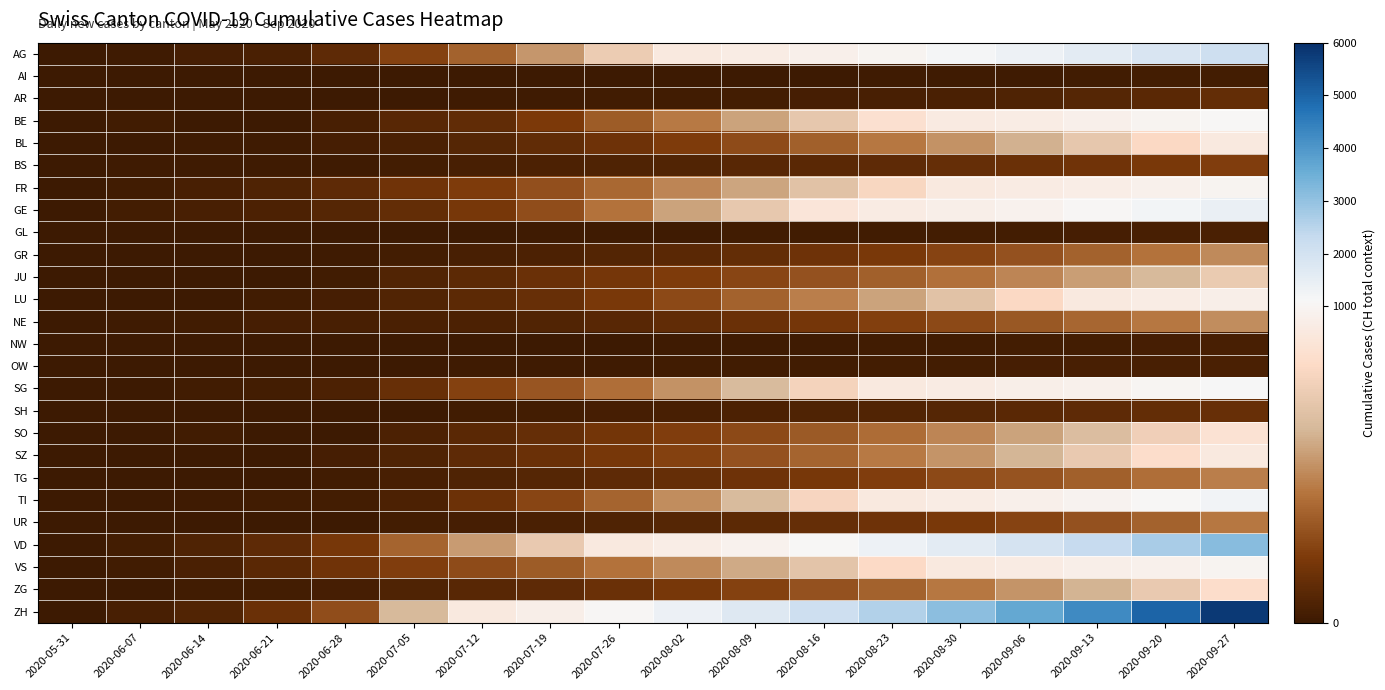

Rank the series at 2020-09-13 from highest to lowest value.

ZH, VD, AG, GE, TI, SG, BE, VS, FR, LU, SZ, BL, SO, ZG, JU, NE, GR, TG, UR, BS, SH, AR, OW, GL, NW, AI